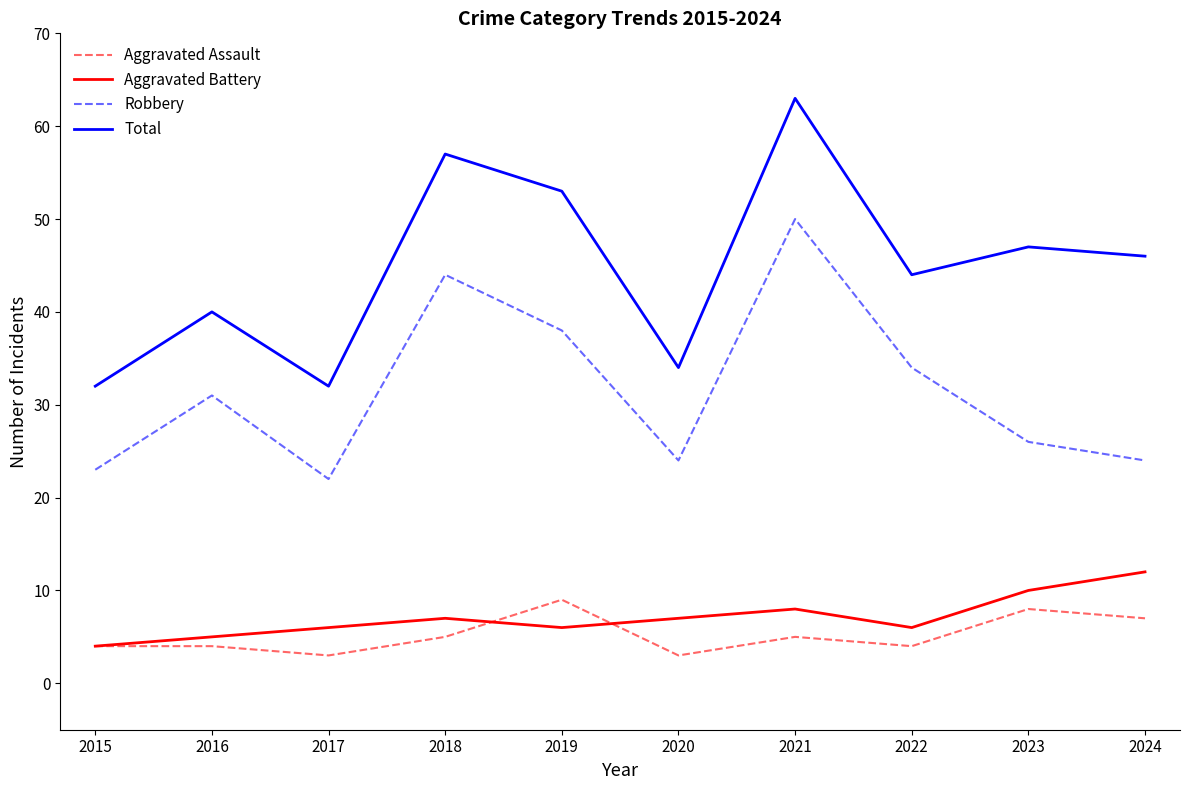

Count the Aggravated Assault values in the range 4 to 7.

6